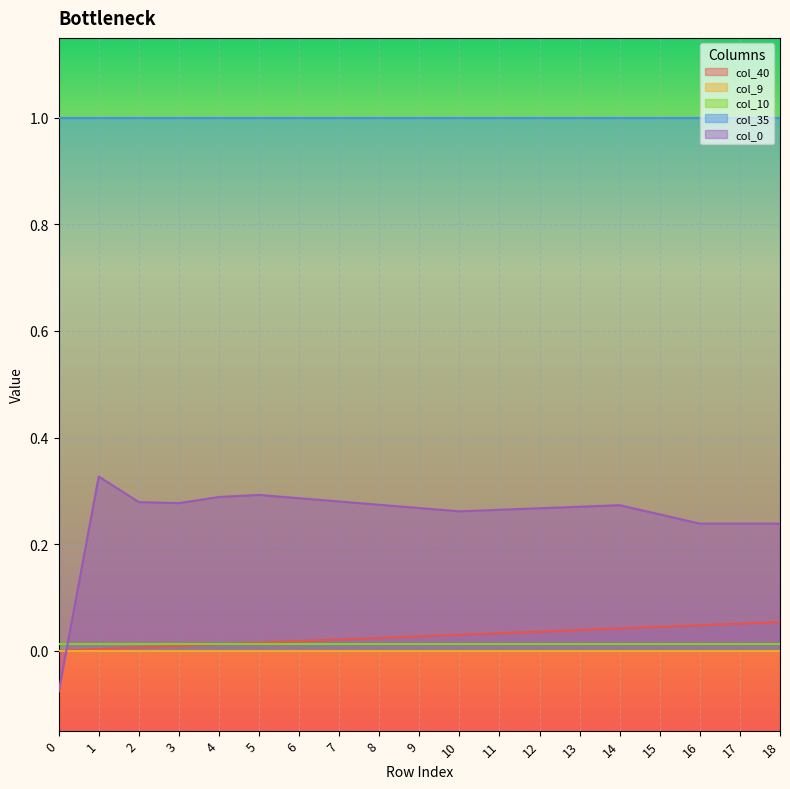

What is the difference between the highest and lowest values at 11?

1.0